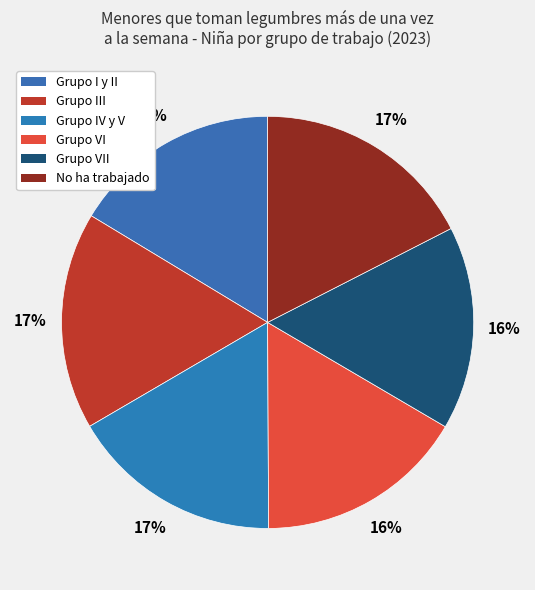

What percentage is the Grupo I y II slice, to the nearest percent?

16%